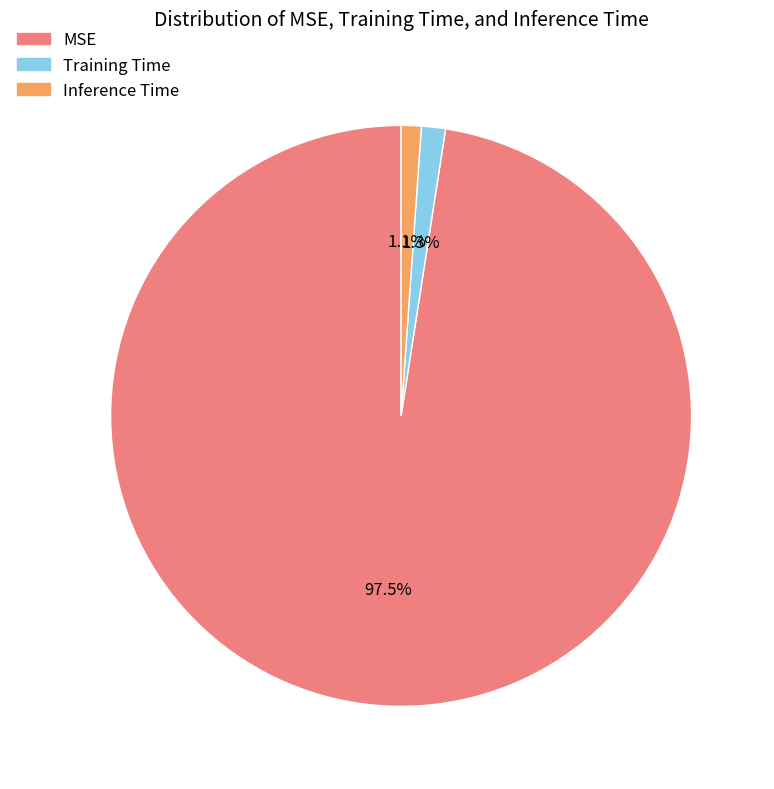

To the nearest percent, what is the difference between the Inference Time and MSE slice percentages?

96%